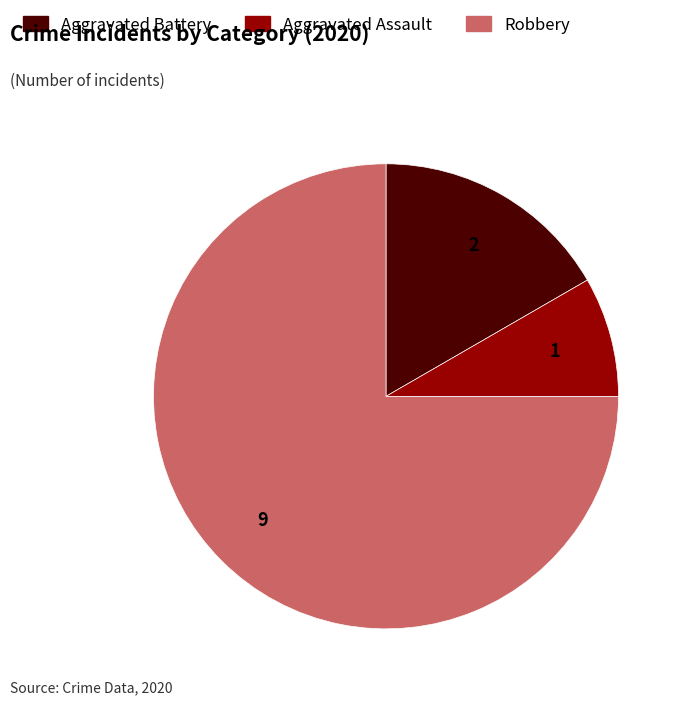

The Robbery slice represents 75% of the pie. True or false?

True